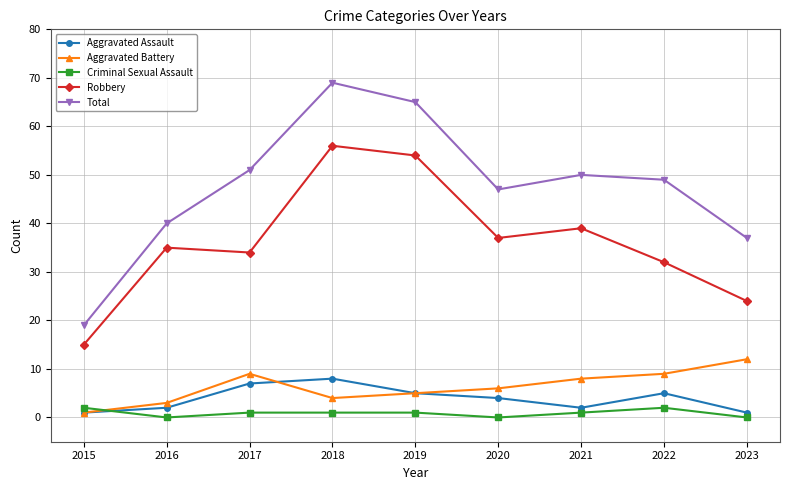

What is the spread (max minus min) of values at 2020?

47